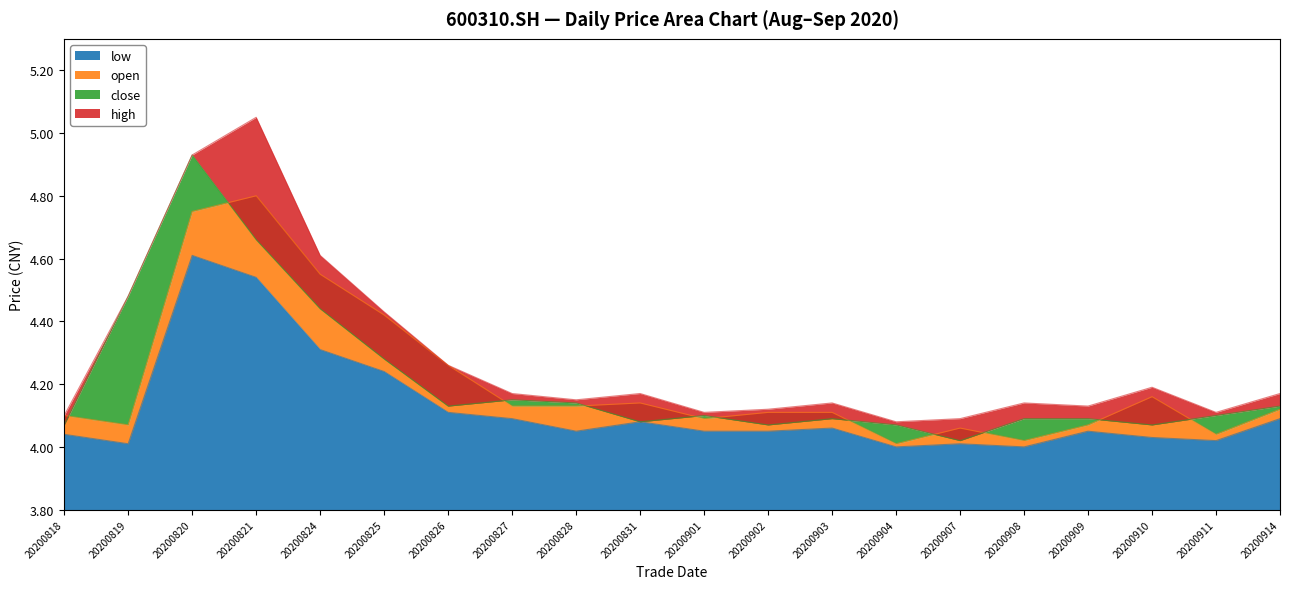

Count the number of categories in the chart.

20